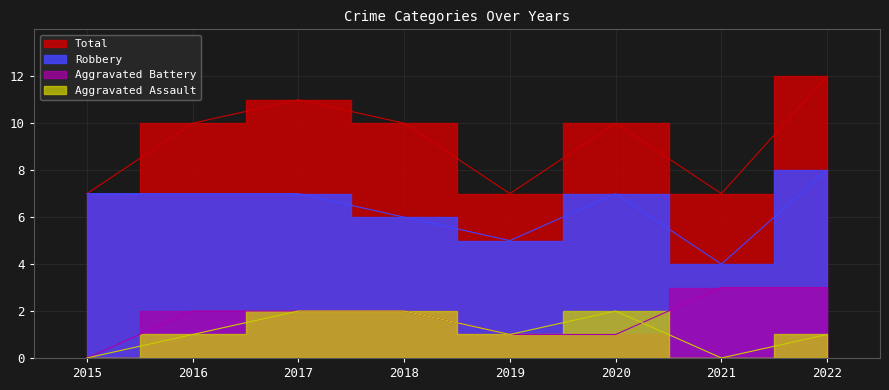

Where is the first local minimum for Total?

2019